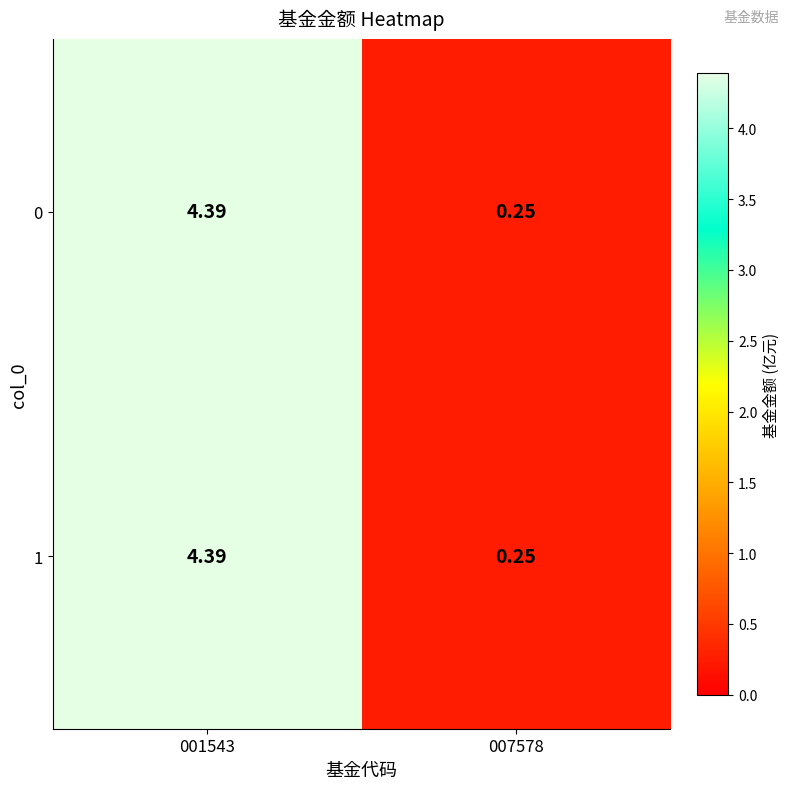

Is the value of 1 at 001543 greater than the value of 0 at 007578?

Yes